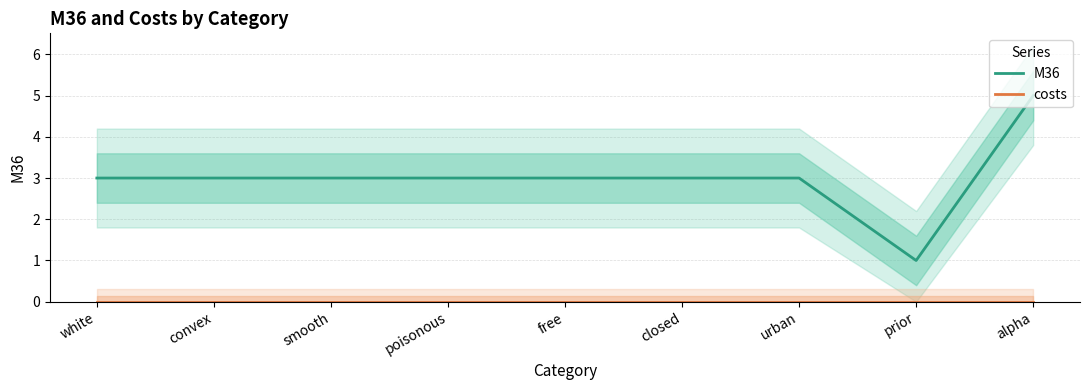

True or false: costs and M36 intersect in this chart.

False